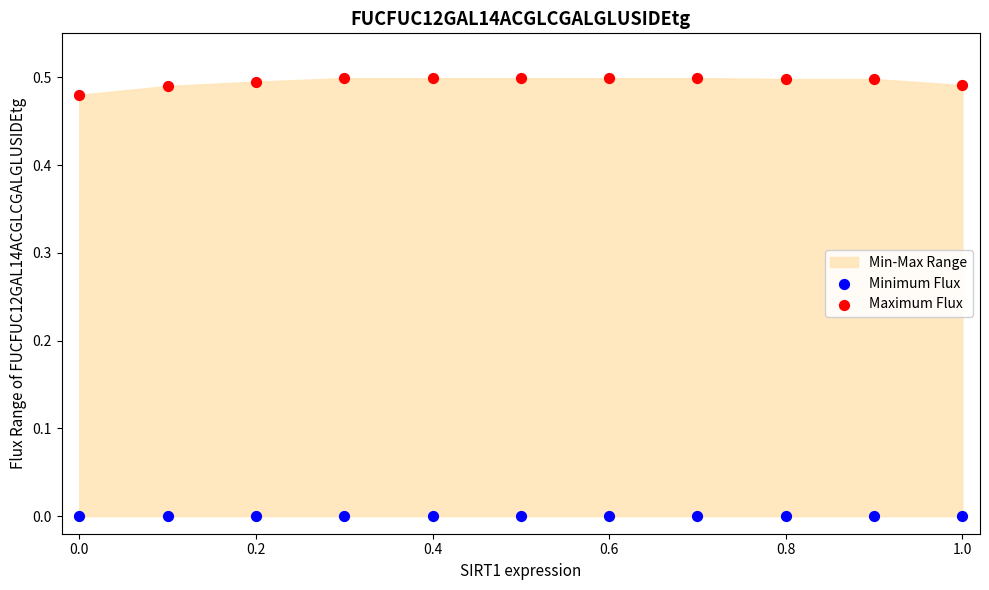

Which series contains the highest Y value?

Maximum Flux